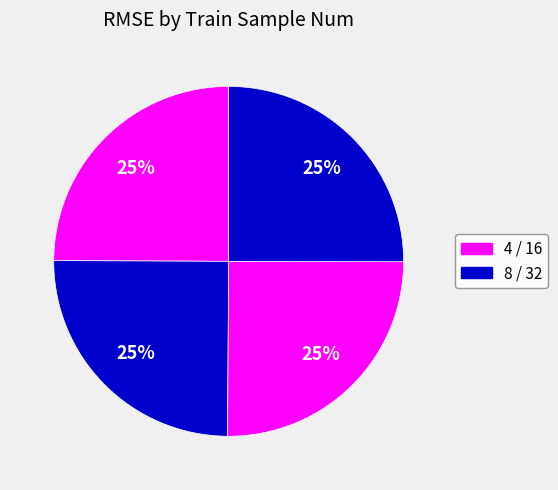

How many segments does this pie chart have?

4